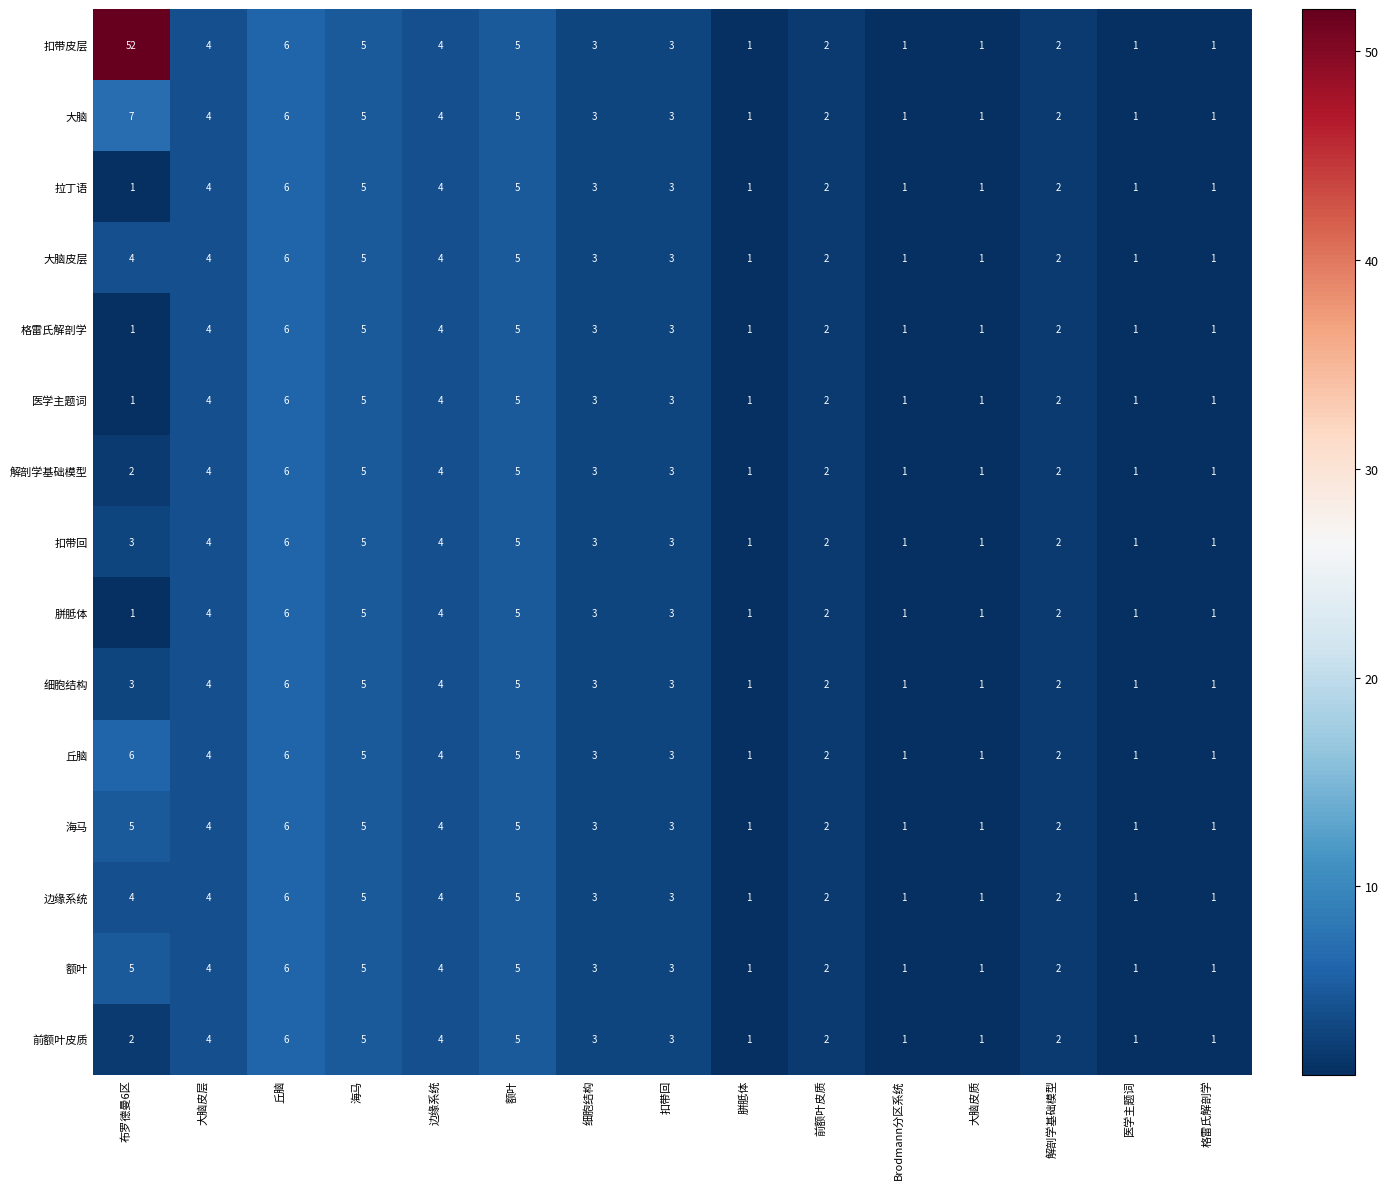

Where does the 格雷氏解剖学 series first go above 2?

大脑皮层